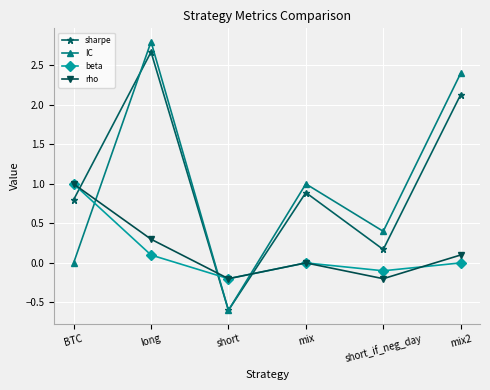

What is the lowest value of the IC series?

-0.6